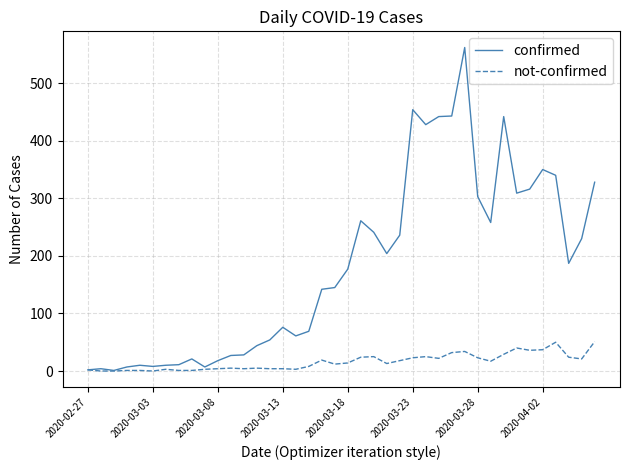

Which series has the largest total across all categories?

confirmed